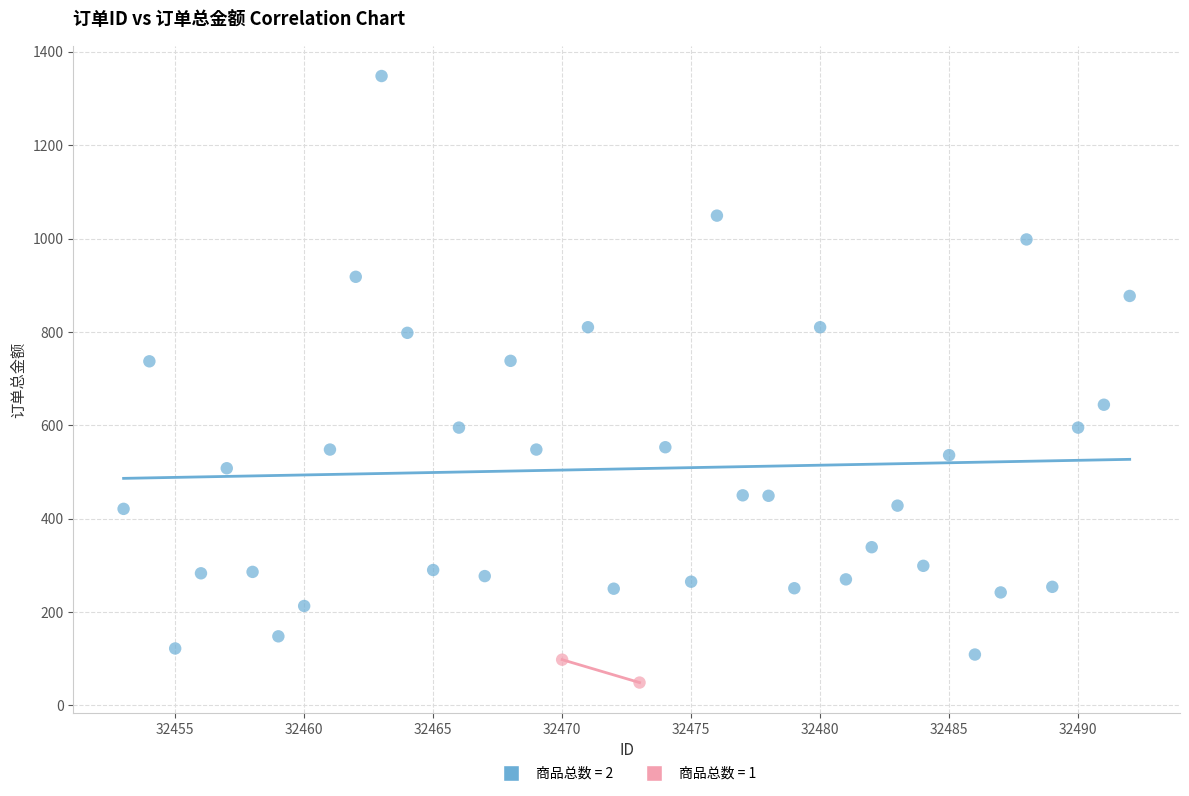

What are all the series names shown in the legend?

商品总数 = 2, 商品总数 = 1